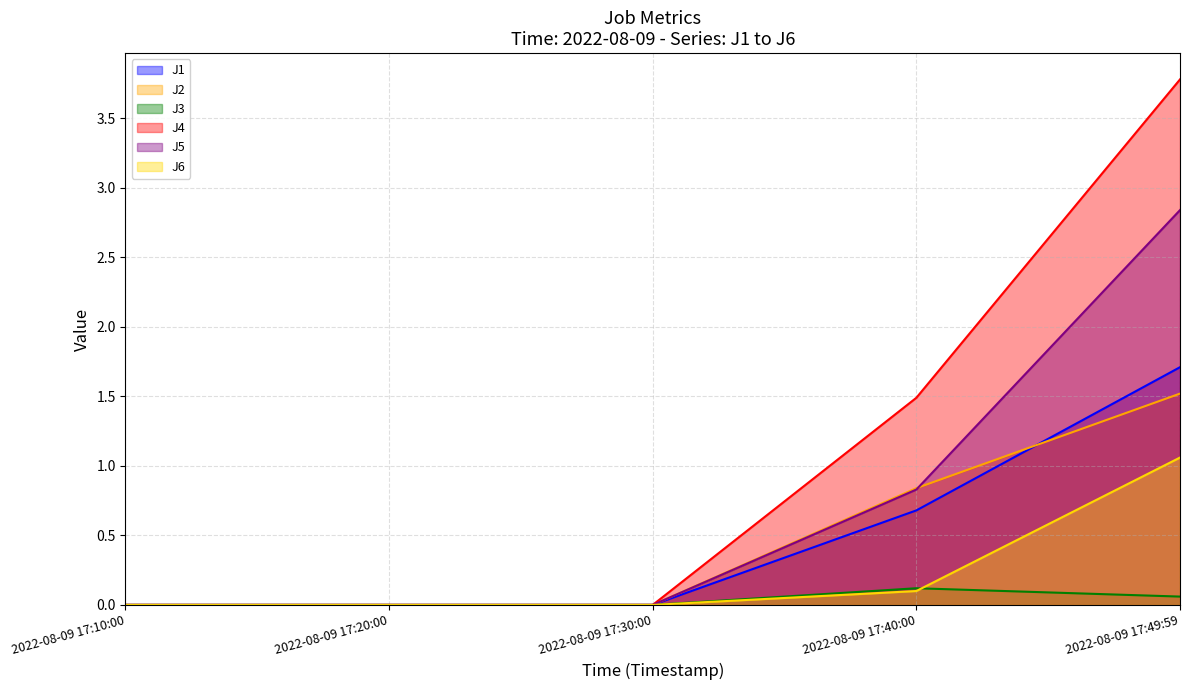

What is the label of the 2nd point from the left?

2022-08-09 17:20:00